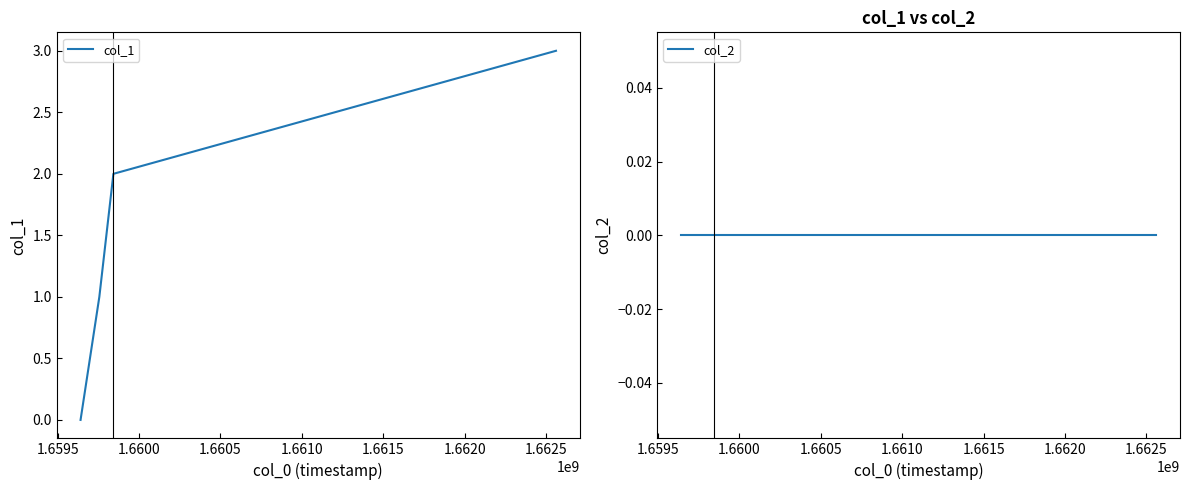

True or false: col_1 has more than 1 interior local peaks.

False